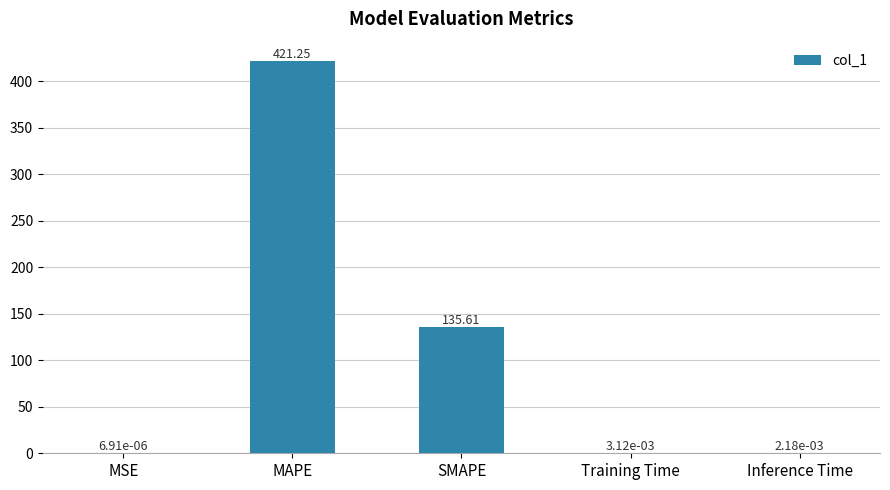

What is the change in value from MAPE to SMAPE?

-285.6